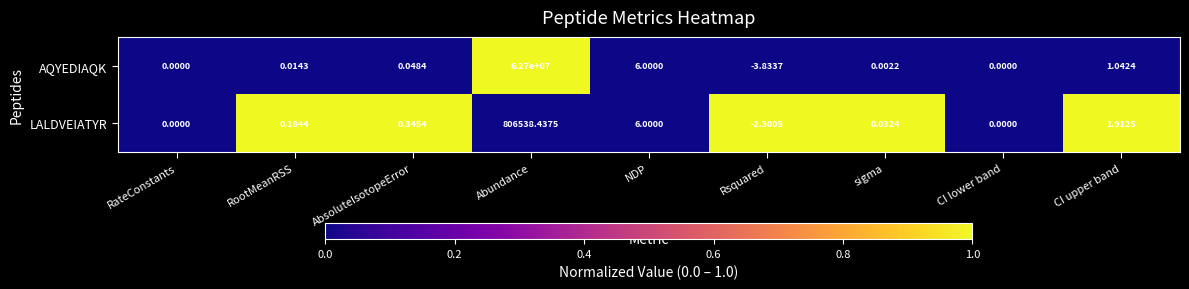

Between RootMeanRSS and AbsoluteIsotopeError, which series saw the biggest shift?

LALDVEIATYR